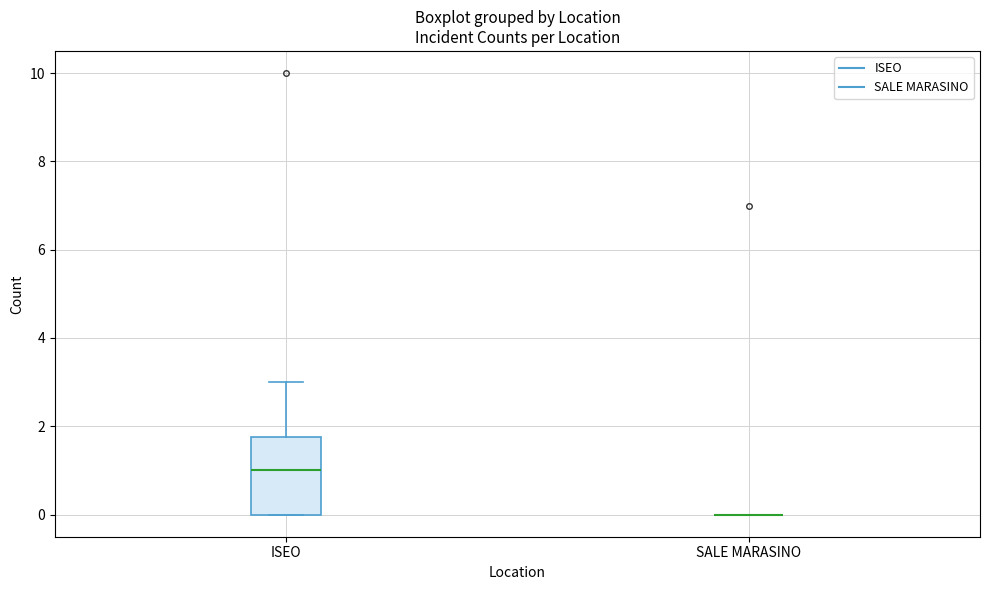

Reading left to right, read every box against the y-axis: the position of its median line, the range the box covers, and the ends of its whiskers. The values are not printed on the chart, so give them approximately, as read against the axis.

ISEO: median 1.0, box 0.0 to 1.8, whiskers 0.0 to 3.0
SALE MARASINO: box collapsed to a line at 0.0, whiskers 0.0 to 0.0